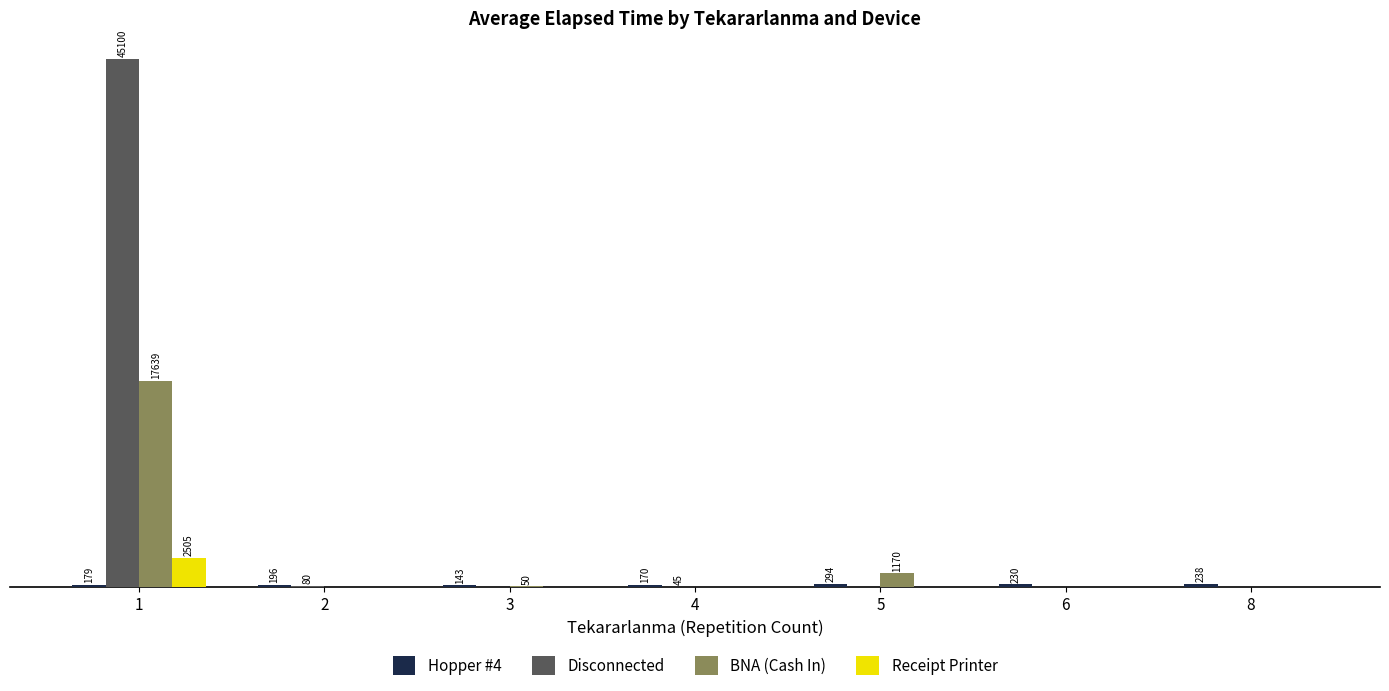

Which series has the largest total across all categories?

Disconnected